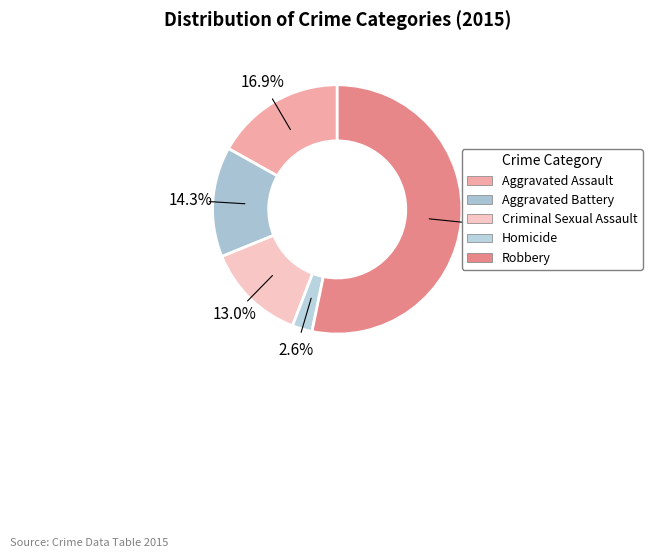

Is the sum of Robbery and Aggravated Assault greater than half?

Yes